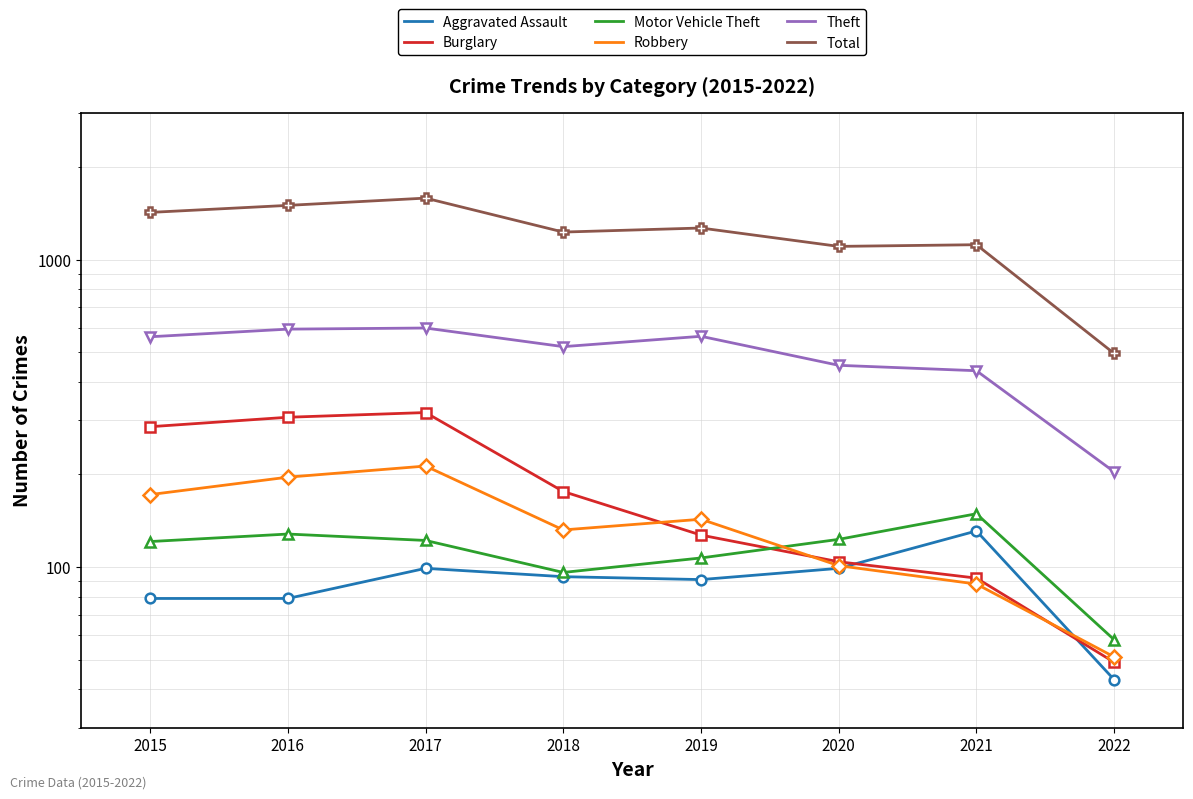

At which label does Total first exceed 1267?

2015